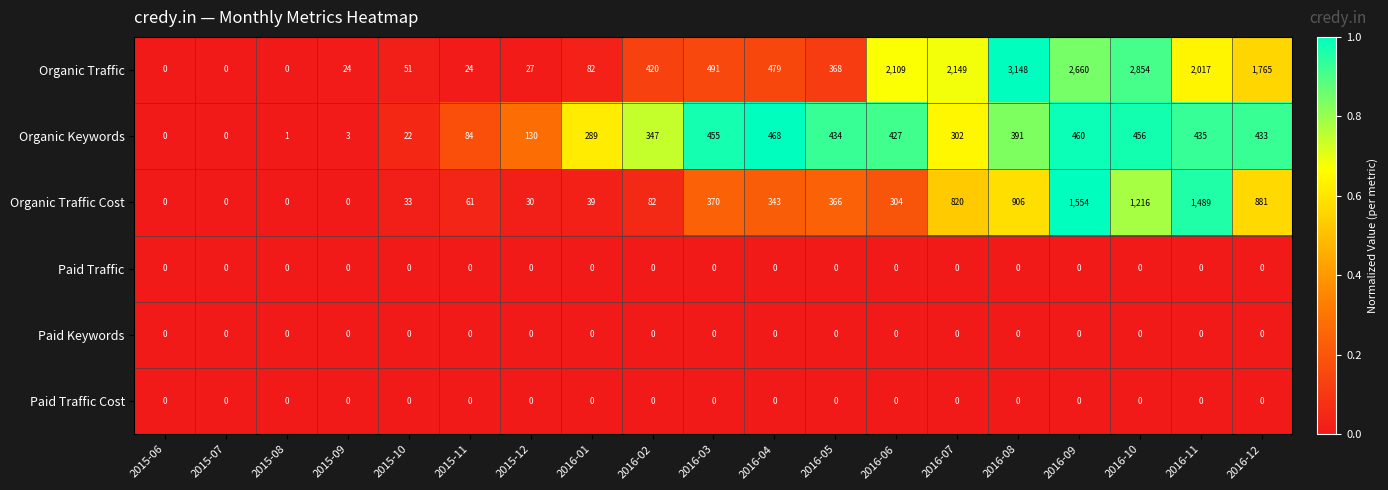

At which category is the sum across all series the highest?

2016-09